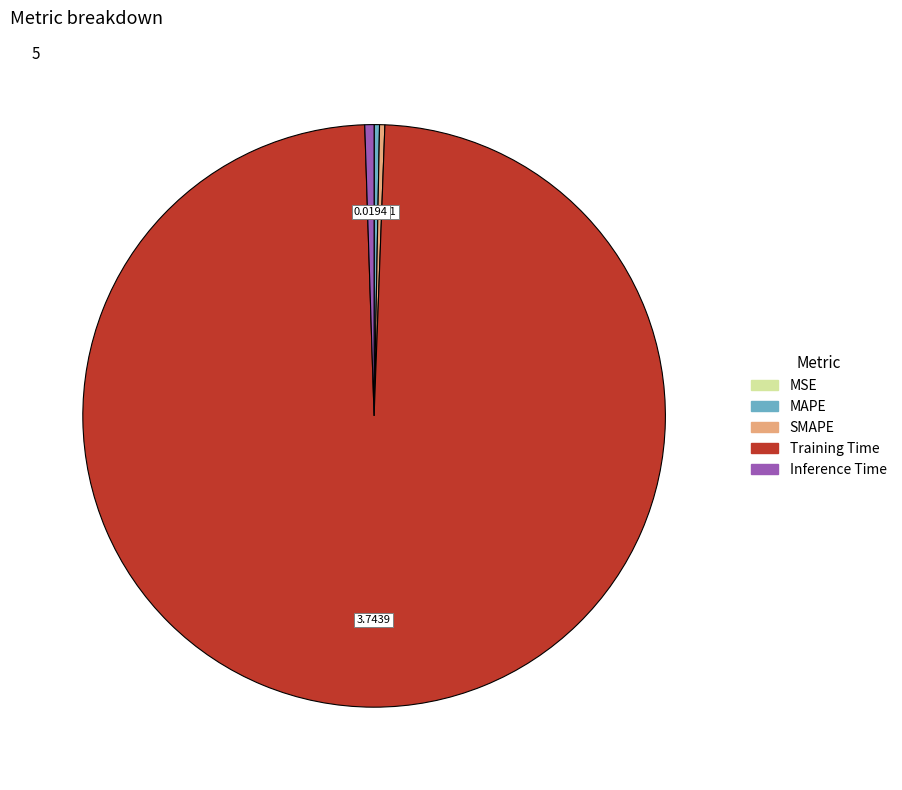

Is there a majority slice in this chart?

Yes